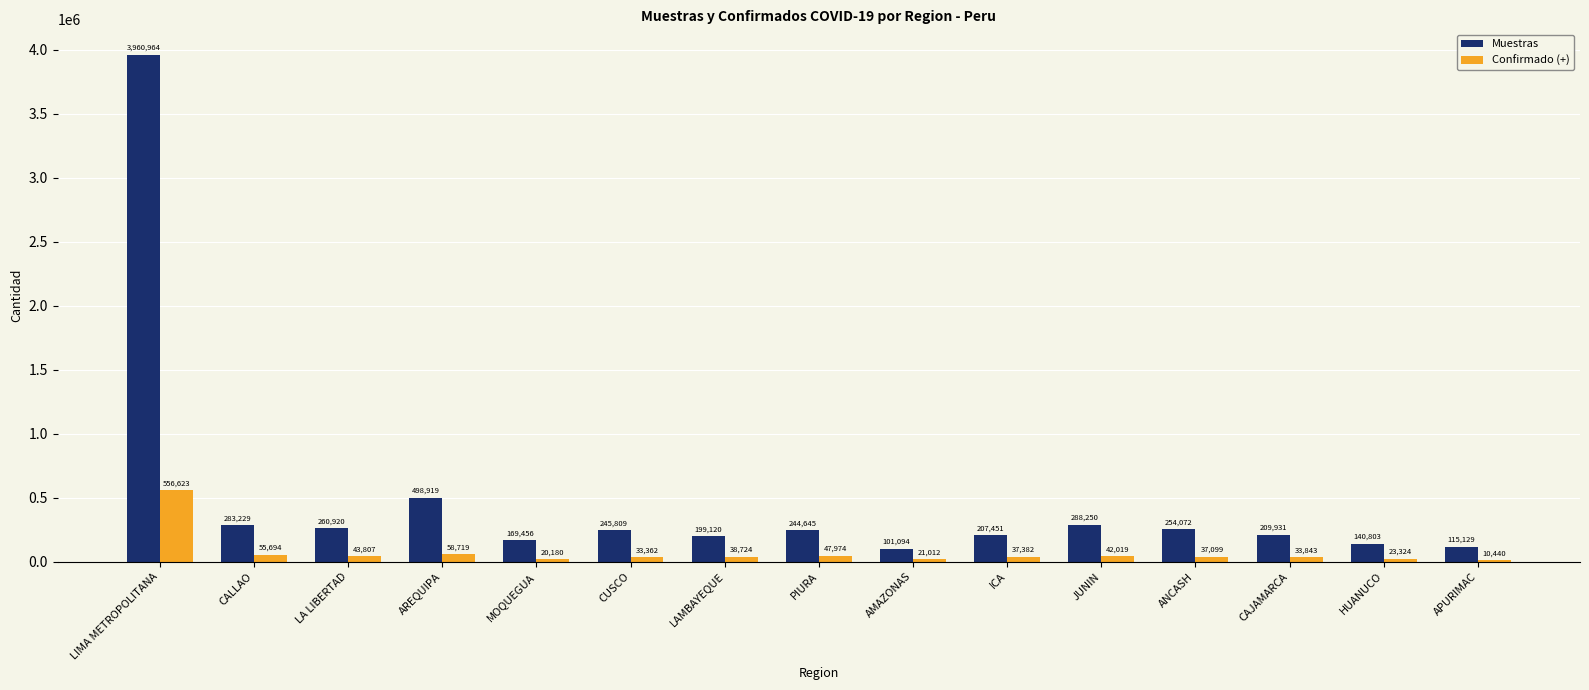

How many series are shown in this chart?

2